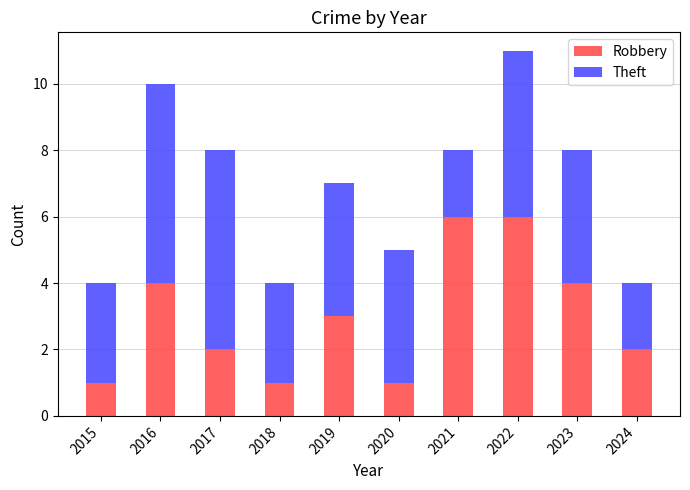

True or false: Robbery has a value of 0 at 2018.

False